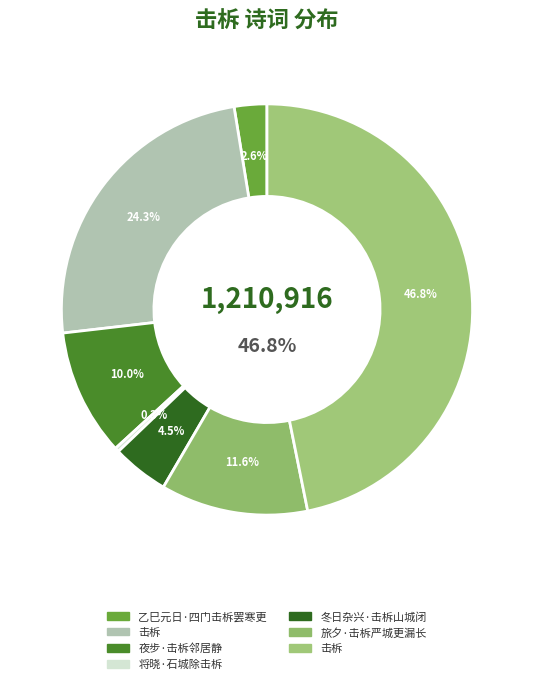

What is the total percentage of 旅夕·击柝严城更漏长 and 击柝?

58.4%